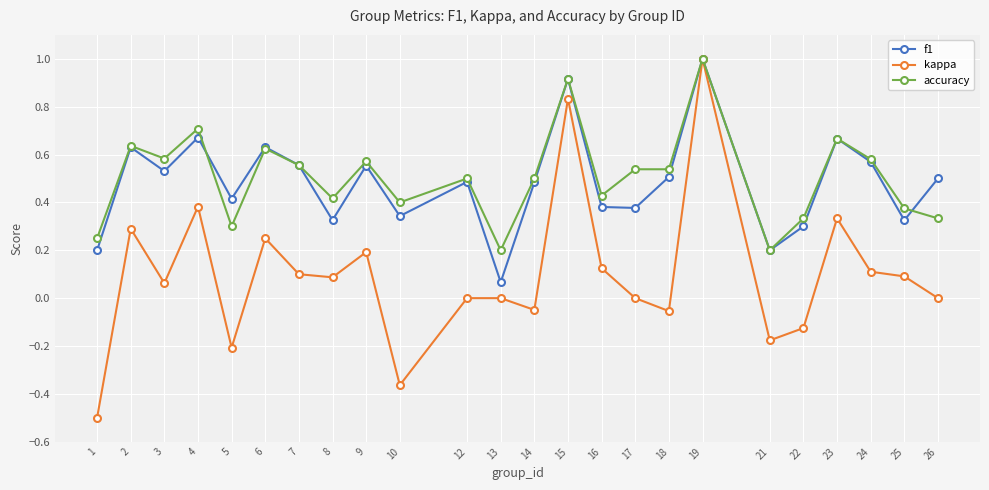

Which category has the highest value in the kappa series?

19